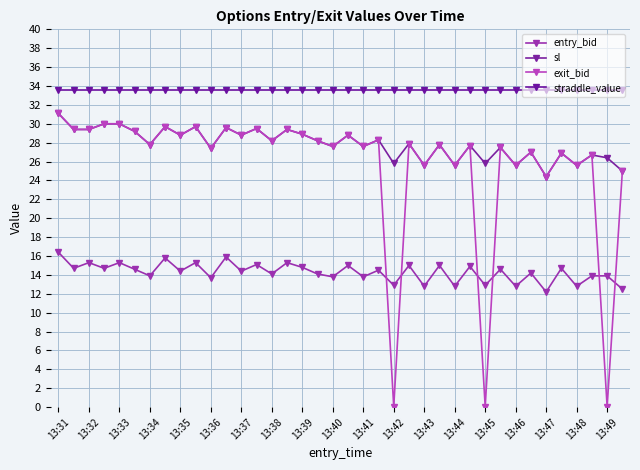

Is this an area chart (filled region under the line)?

No